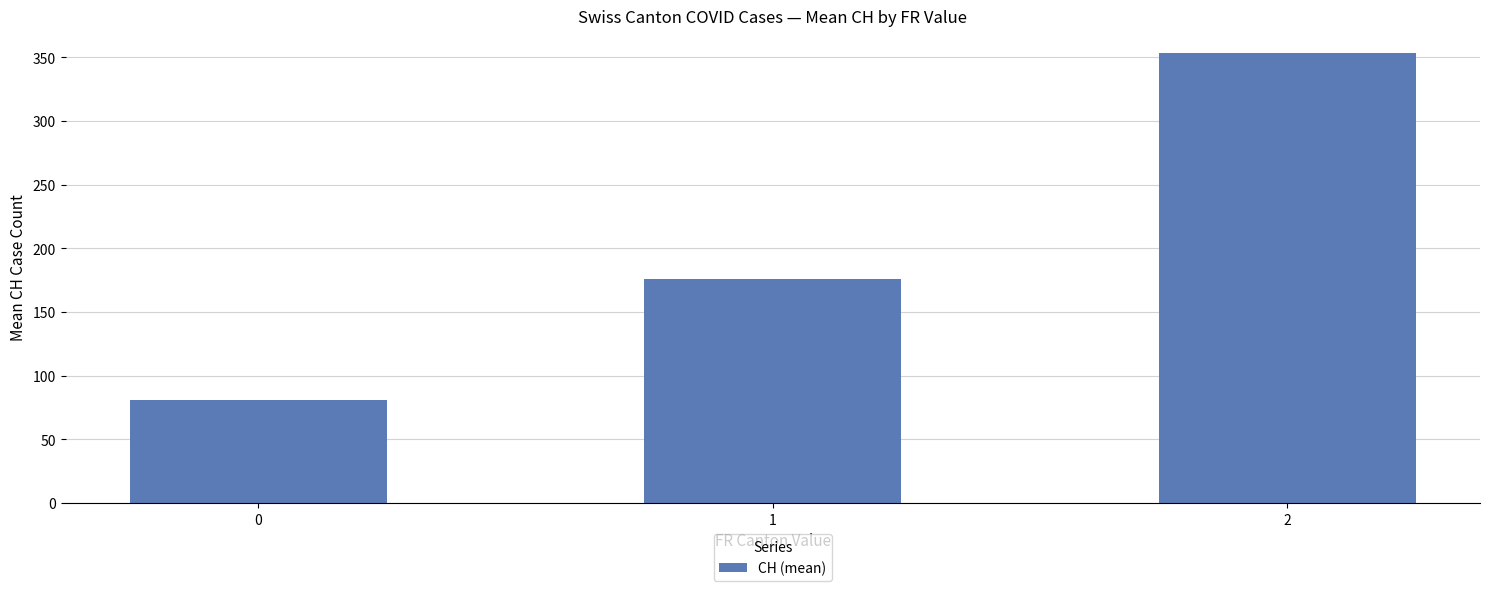

At which label is the value closest to 217?

1